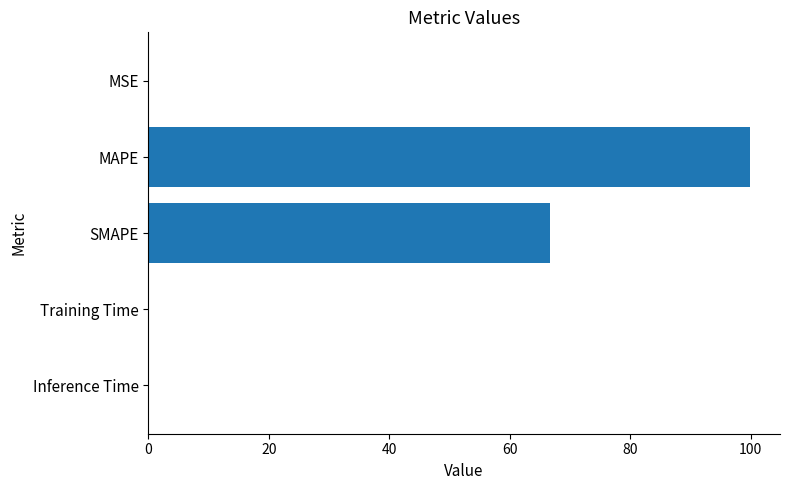

At which category does the chart reach its peak across all series?

MAPE